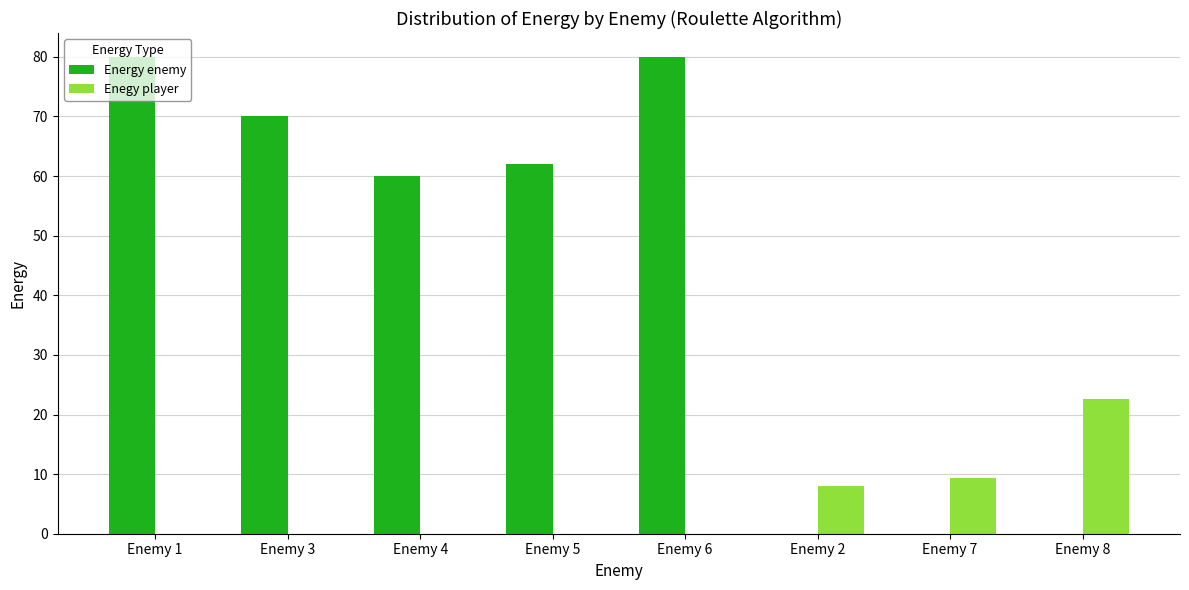

At which label is Enegy player closest to 11?

Enemy 7